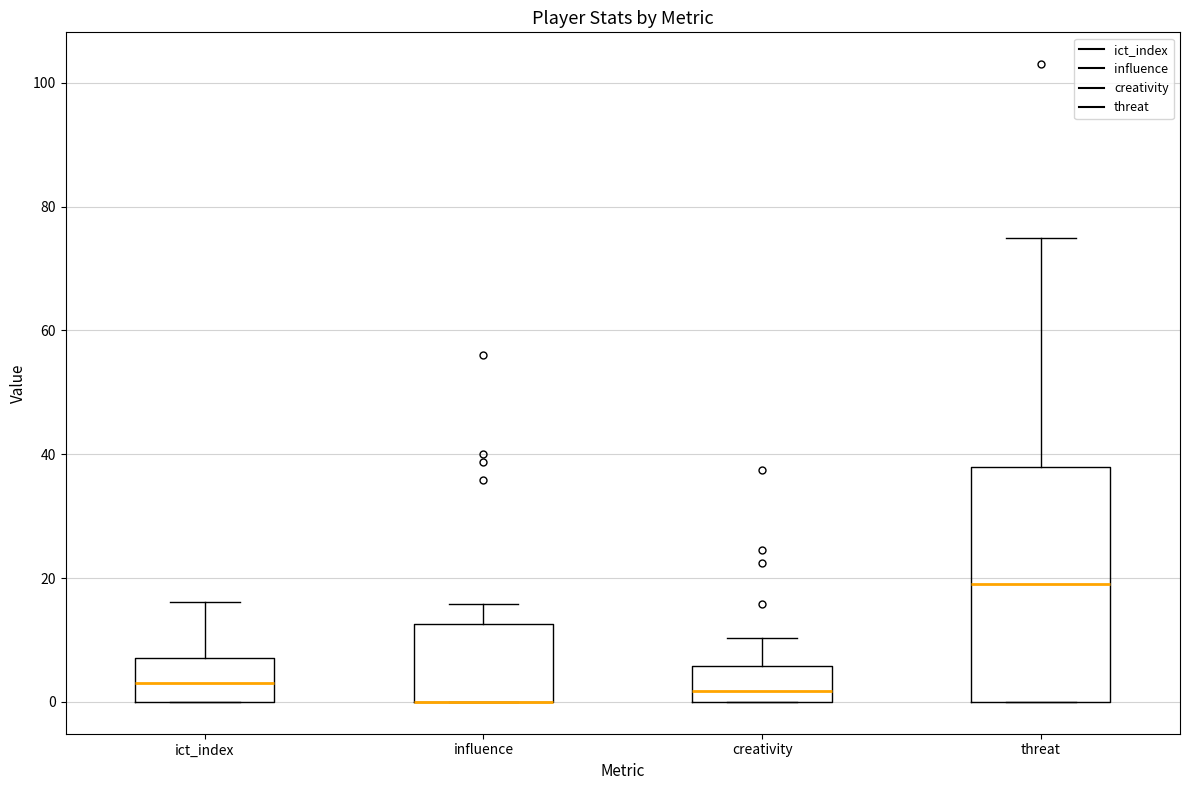

Reading left to right, read every box against the y-axis: the position of its median line, the range the box covers, and the ends of its whiskers. The values are not printed on the chart, so give them approximately, as read against the axis.

ict_index: median 4, box 0 to 8, whiskers 0 to 16
influence: median 0 (drawn on the box's lower edge), box 0 to 12, whiskers 0 to 16
creativity: median 2, box 0 to 6, whiskers 0 to 10
threat: median 20, box 0 to 38, whiskers 0 to 76